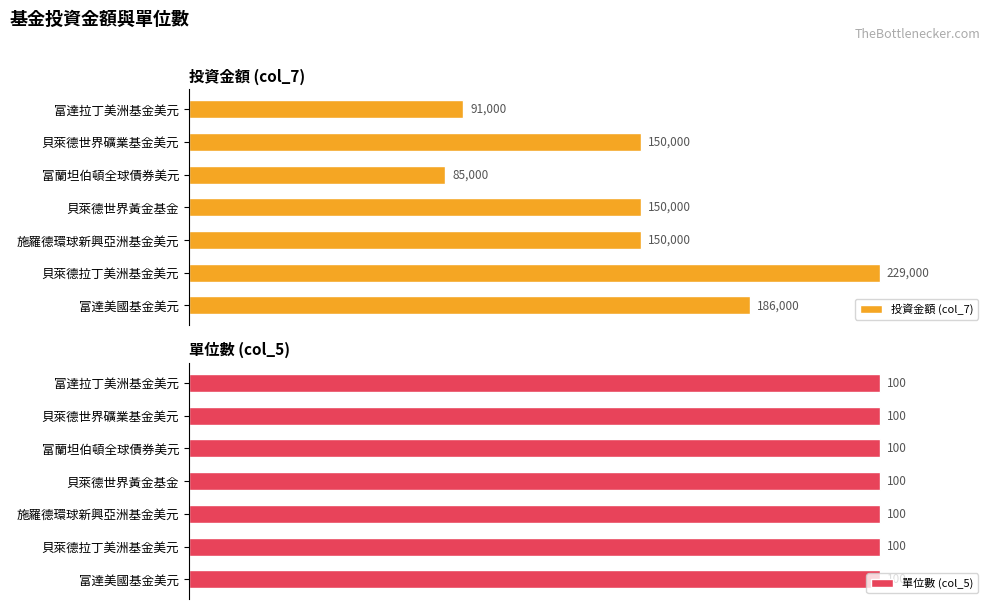

Which series has the largest total across all categories?

投資金額 (col_7)